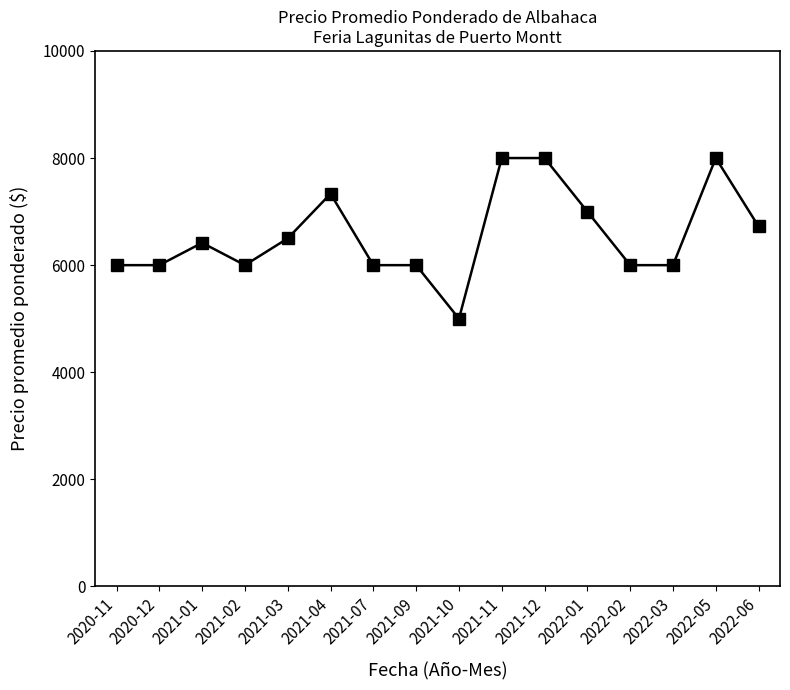

What value does the data have at 2021-11?

8000